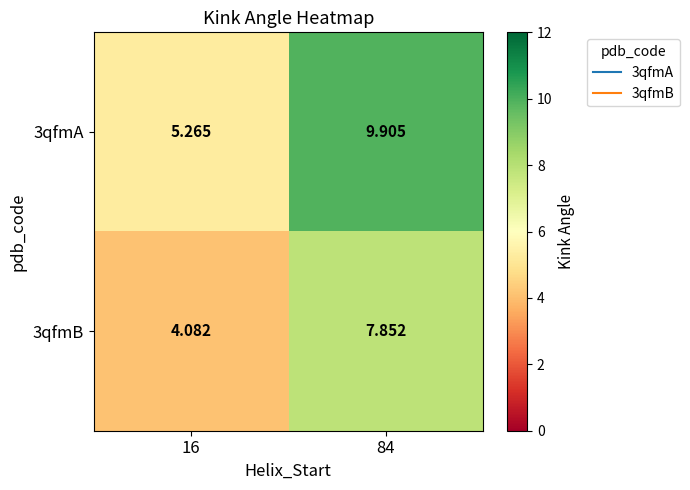

Rank the series by their average value, from lowest to highest.

3qfmB, 3qfmA